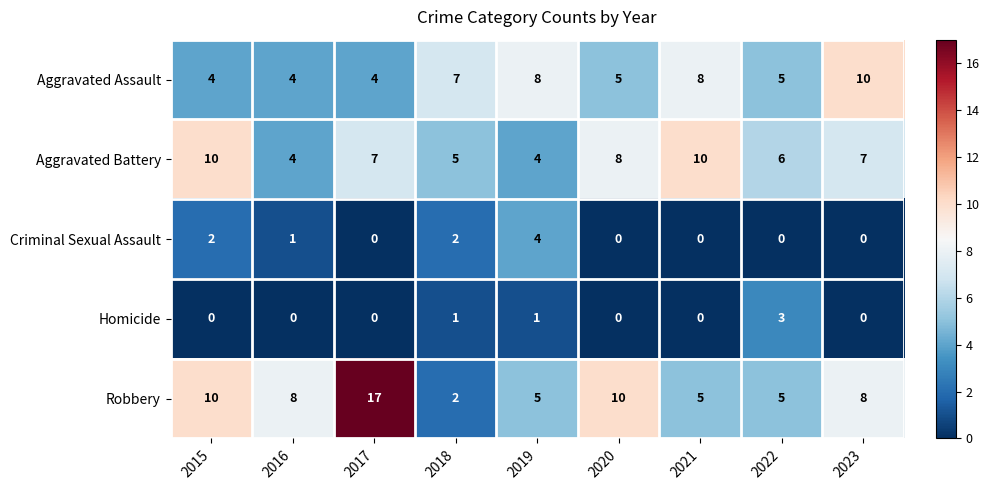

What is the maximum value shown in the chart?

17